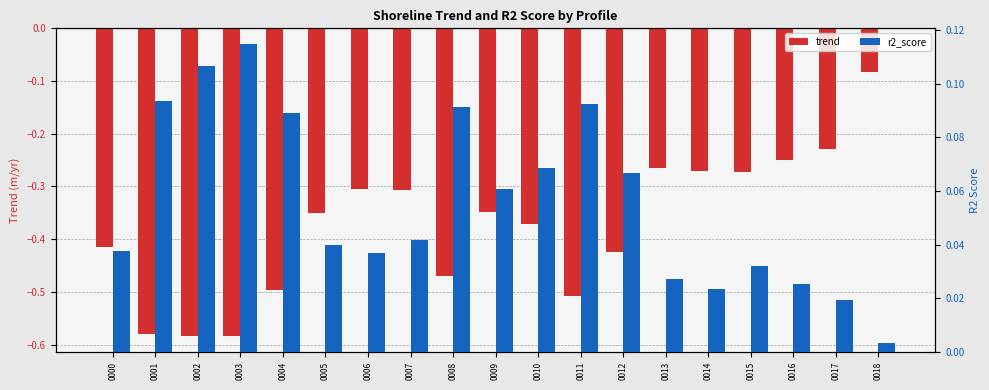

What is the approximate value of r2_score at 0009?

0.1